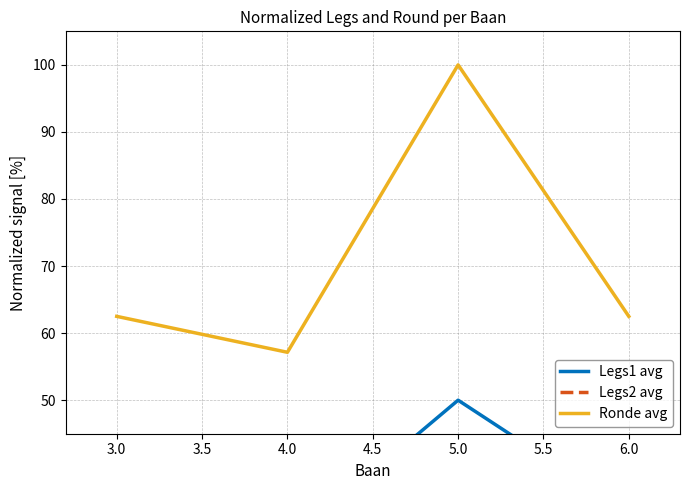

The value of Ronde avg at 4.0 is 12.9. True or false?

False